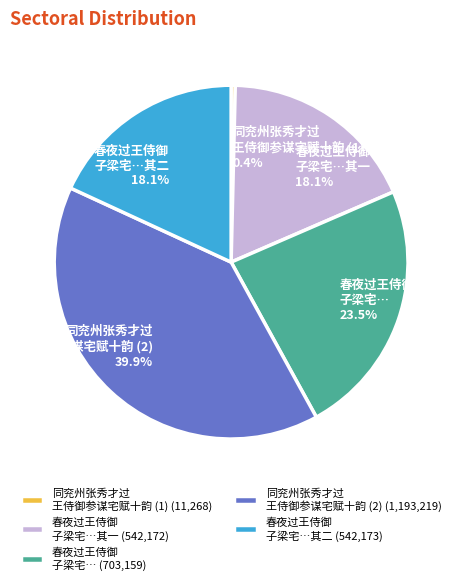

How much of the chart is everything except 春夜过王侍御 子梁宅…?

76.5%